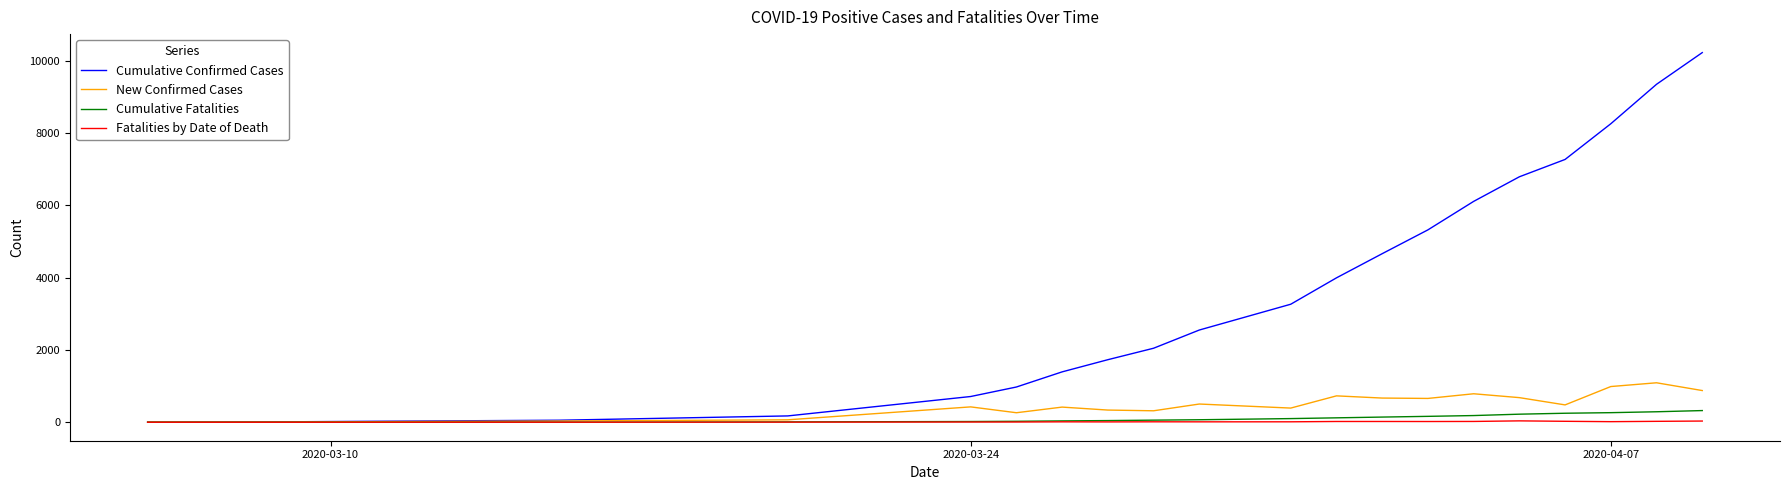

What is the greatest value displayed?

10230